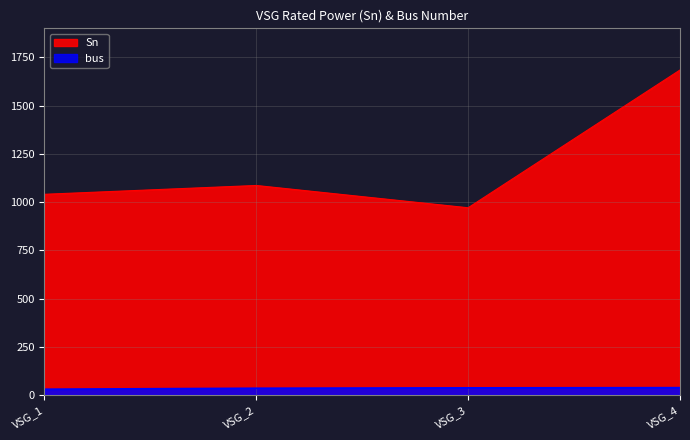

What is the sum of all Sn values?

4780.0